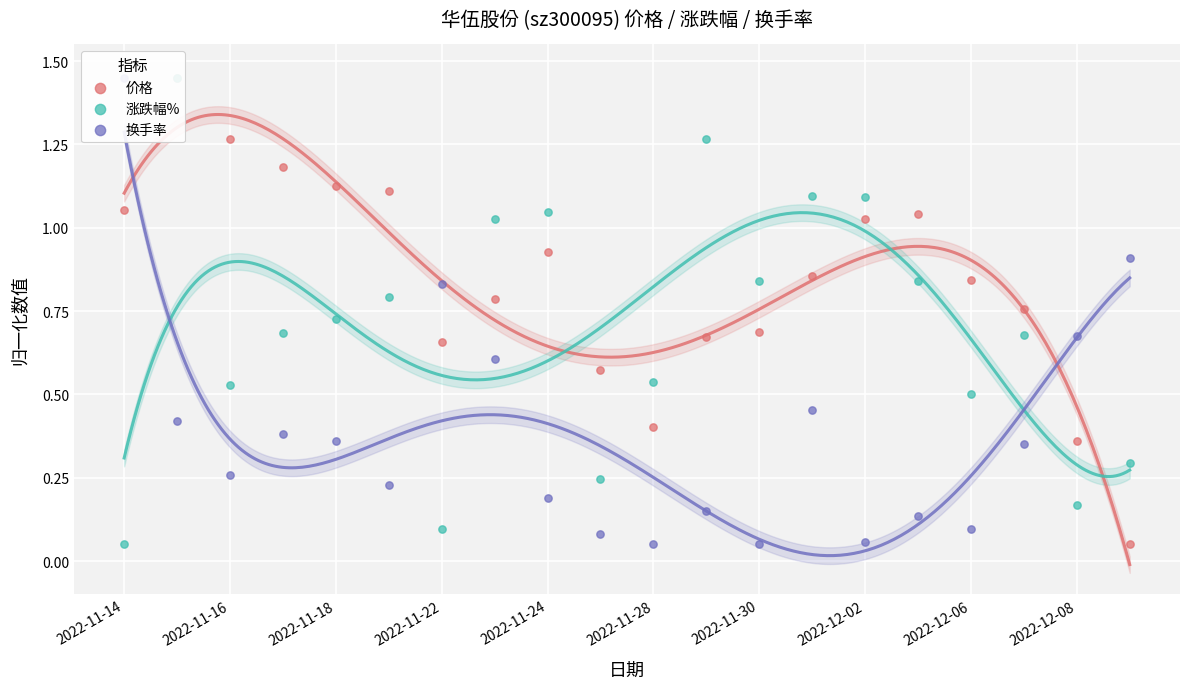

Which series has the largest total across all categories?

价格